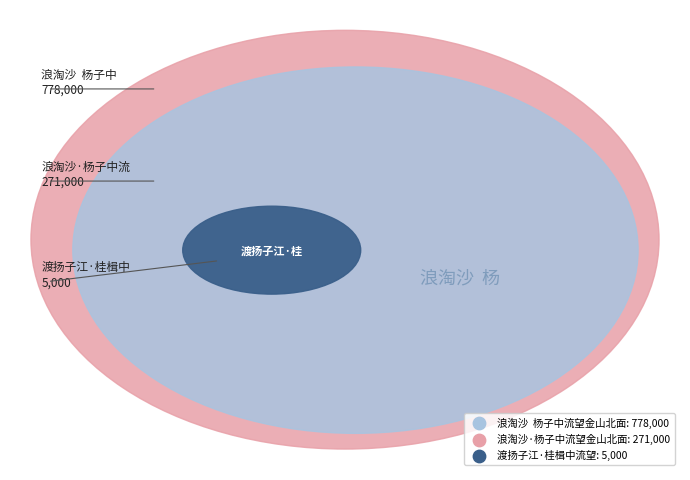

What is the largest slice in the pie chart?

浪淘沙  杨子中流望金山北面